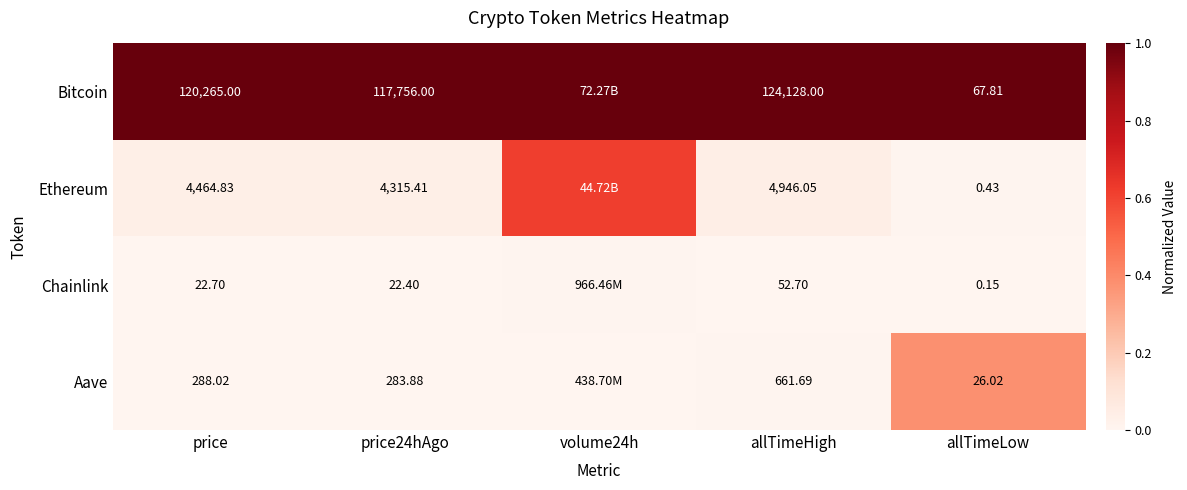

Which series changed the most between price24hAgo and allTimeHigh?

Bitcoin